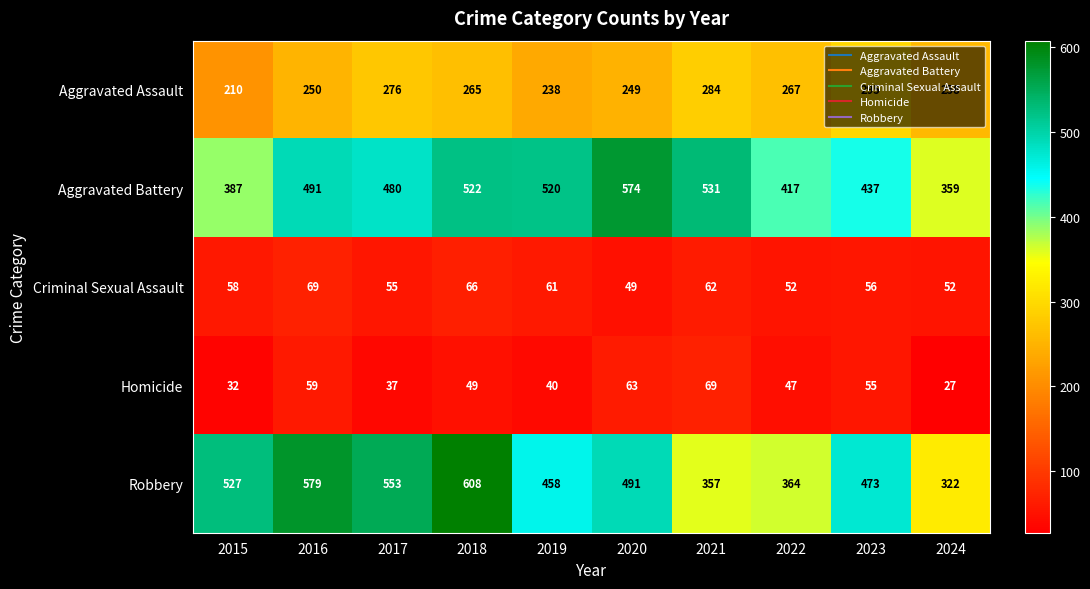

What is the smallest value displayed?

27